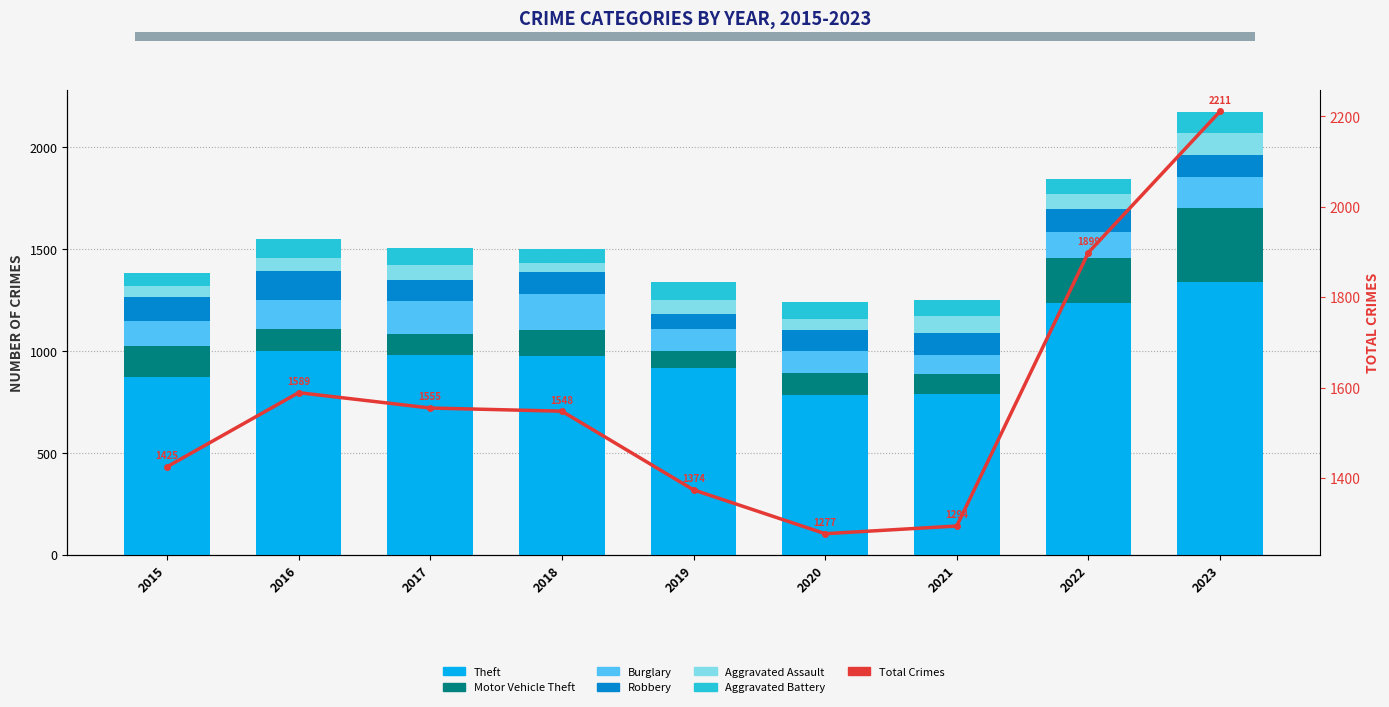

The Robbery series shows 107 at 2018. True or false?

True